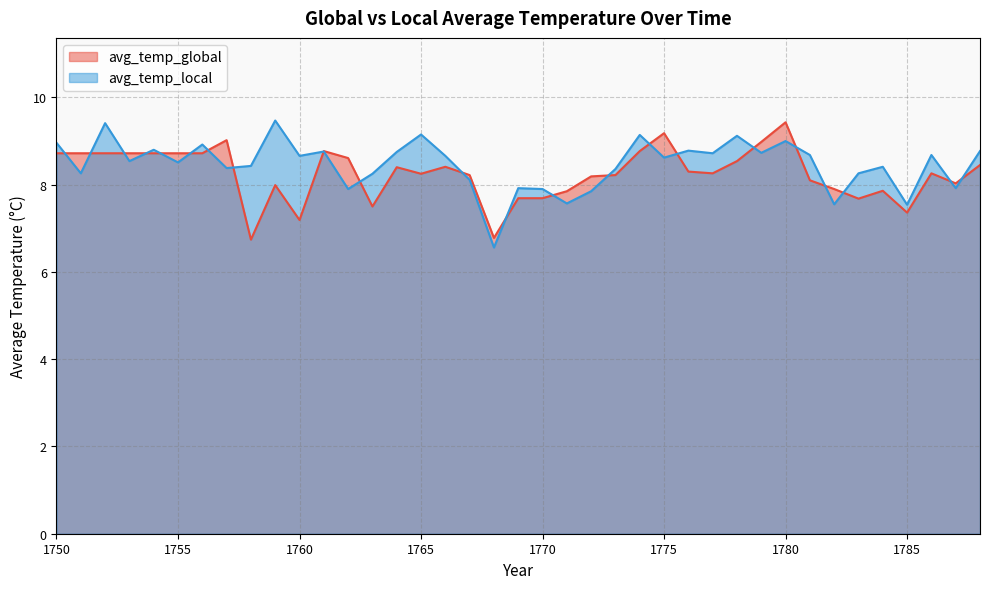

How many distinct data groups are displayed?

2